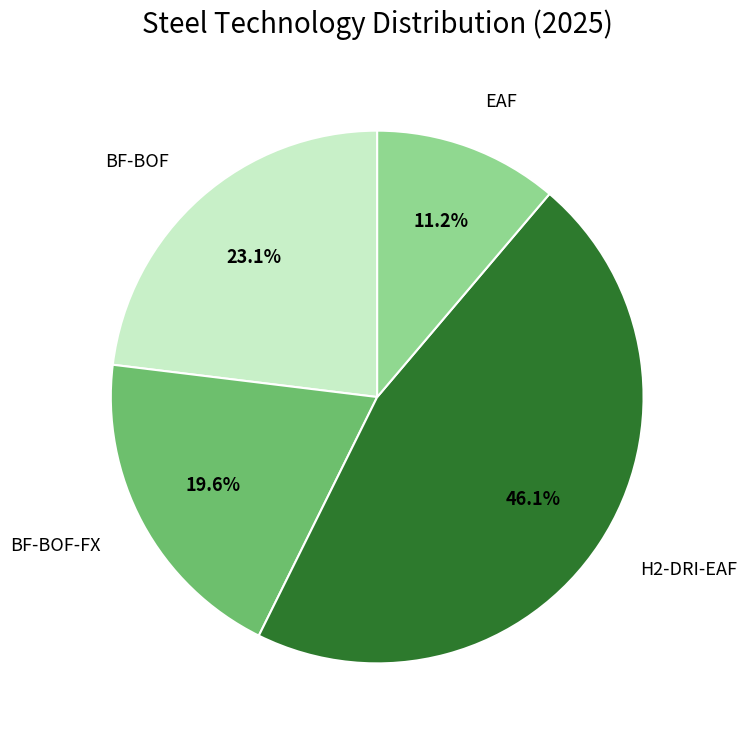

Count the number of slices in the pie.

4